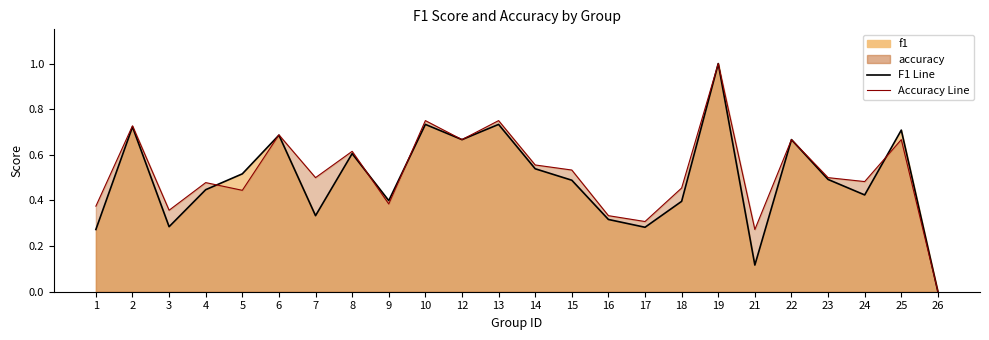

List the series in order of their peak value, highest first.

f1, accuracy